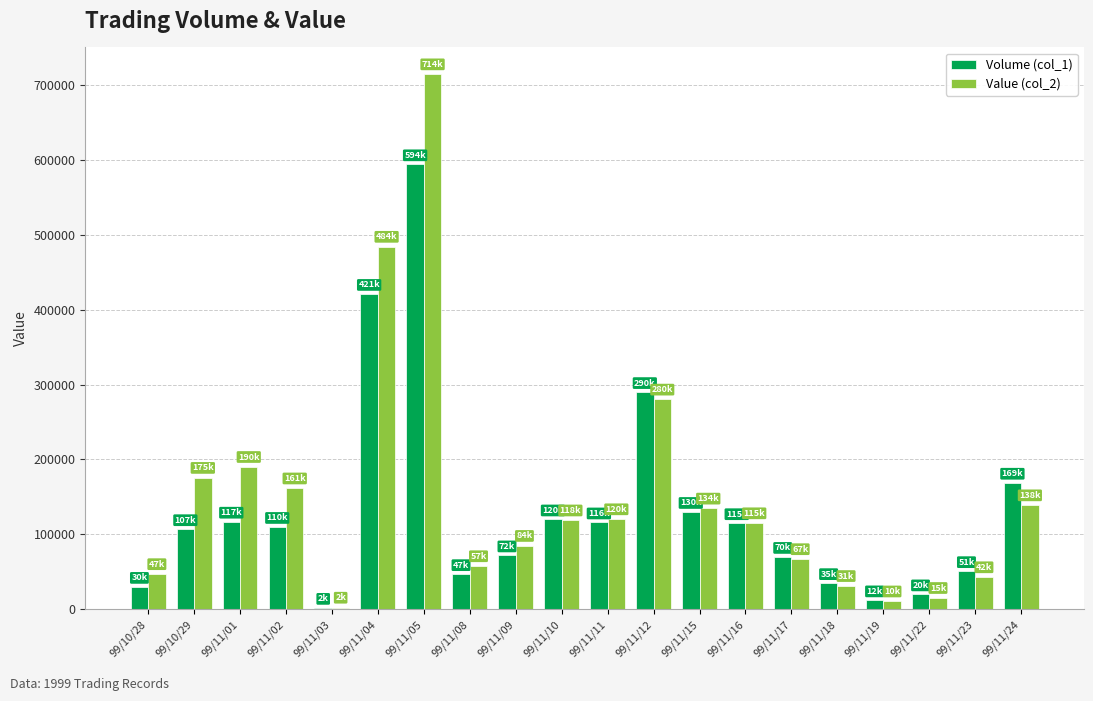

What is the greatest value displayed?

714200